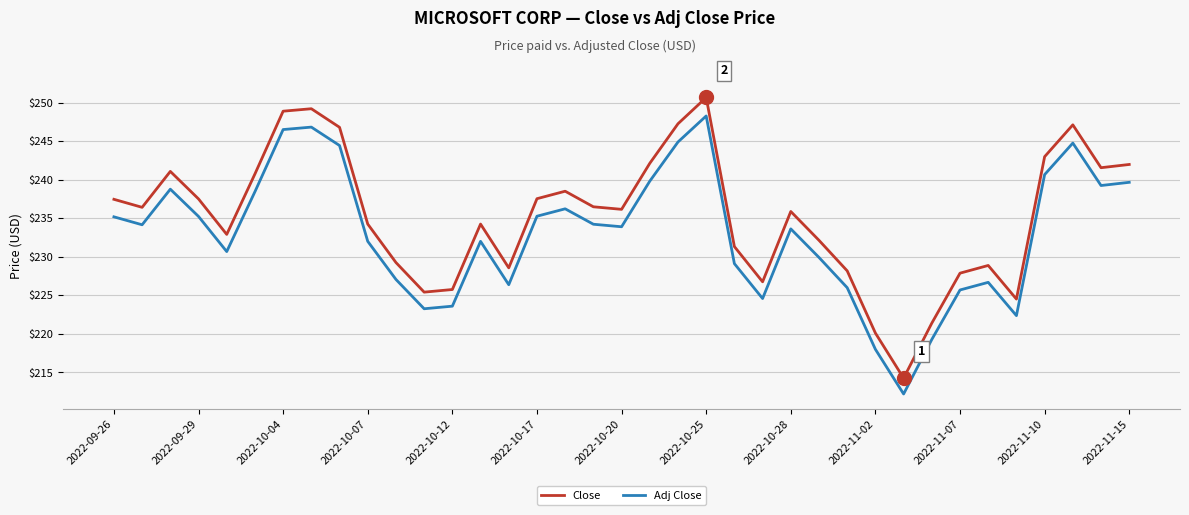

What is the maximum value shown in the chart?

250.7